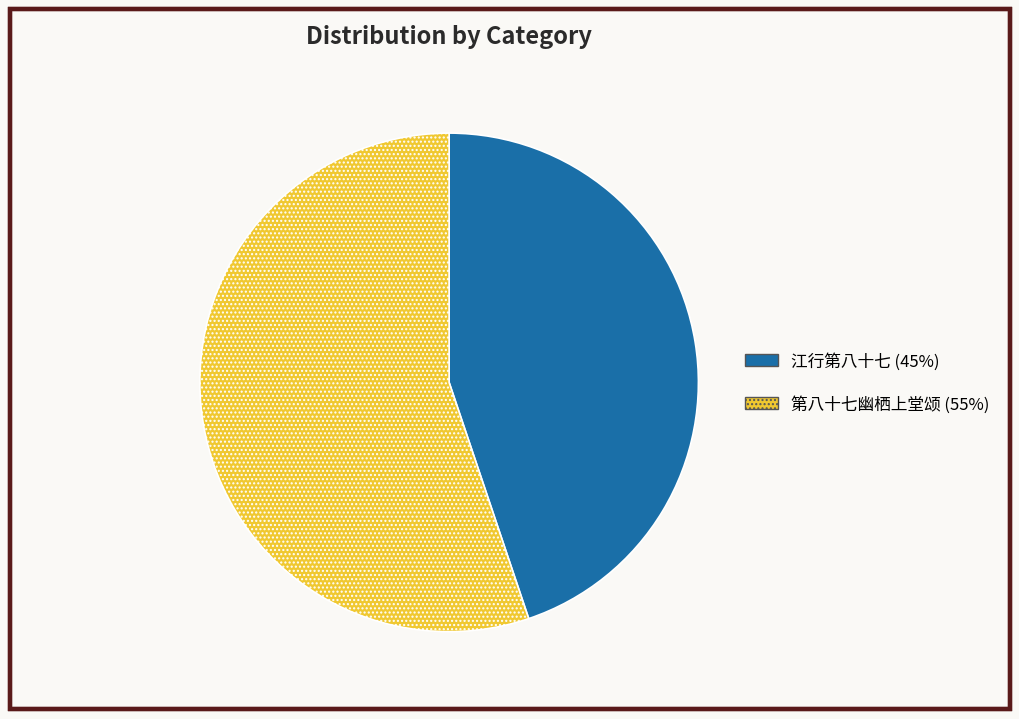

Rank the categories by value from lowest to highest.

江行第八十七, 第八十七幽栖上堂颂